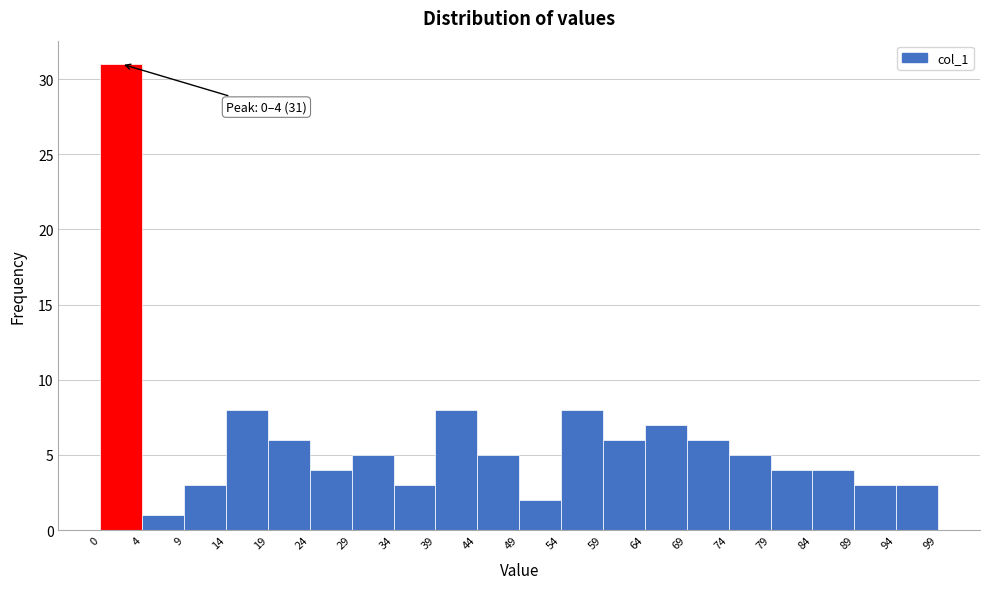

Which range on the x-axis has the tallest bar?

0 to 4